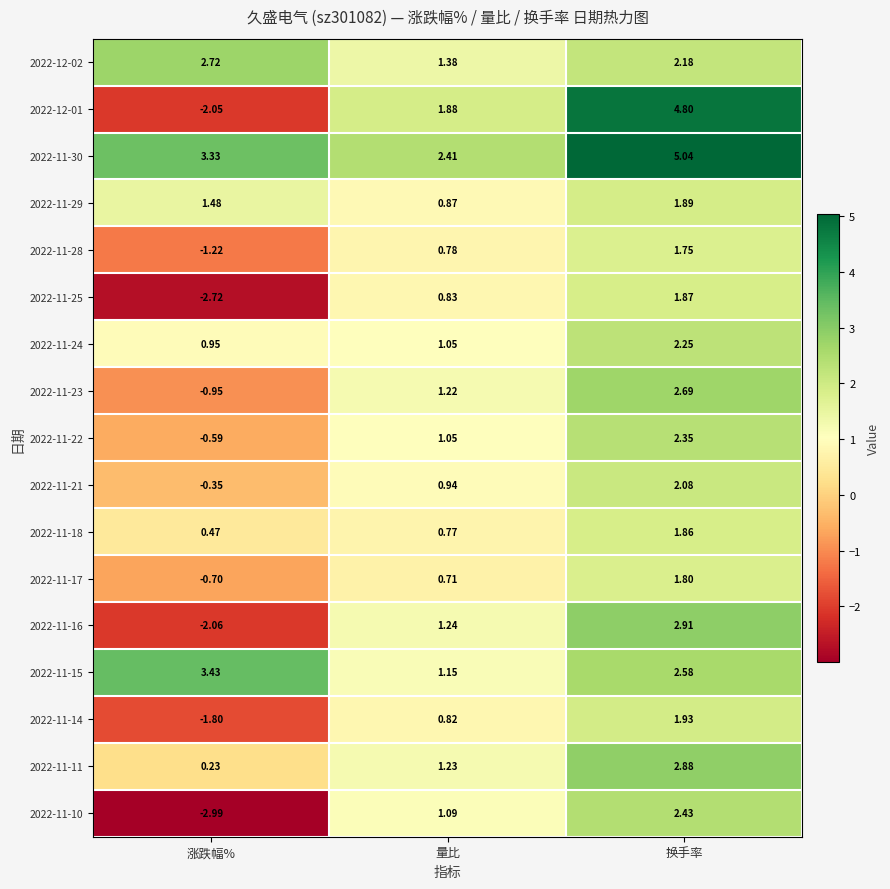

At which category is the sum across all series the highest?

换手率